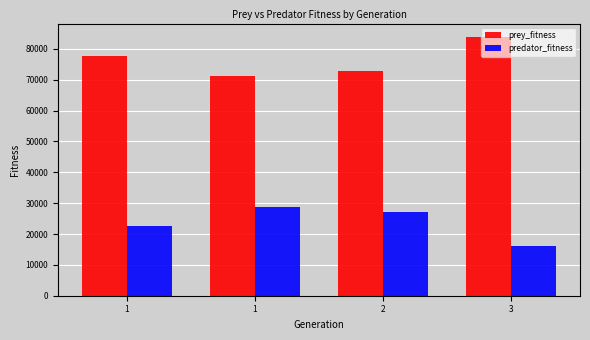

How many data points in predator_fitness are less than 27157?

2